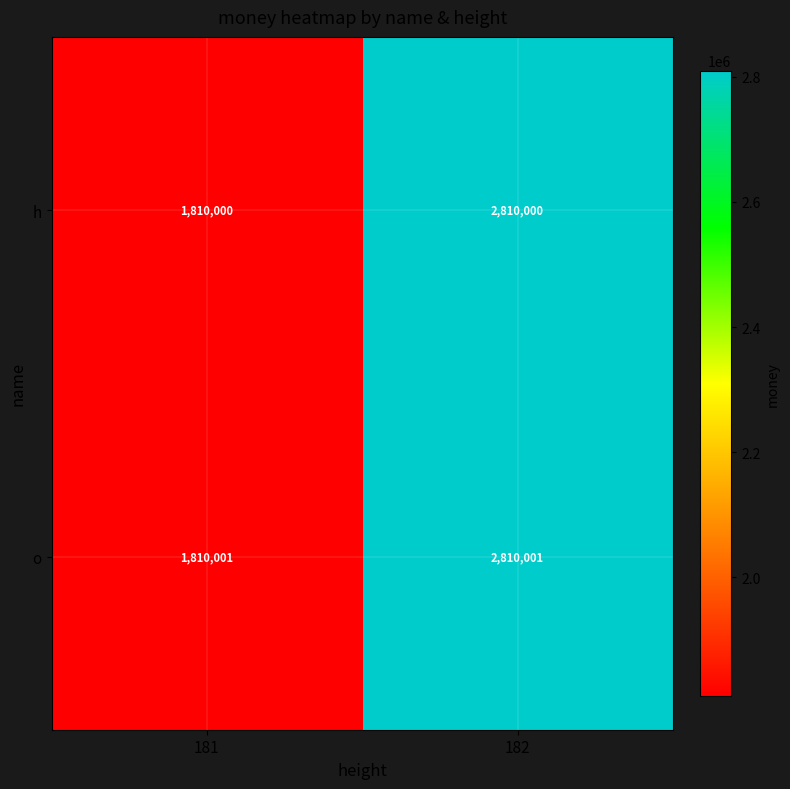

Count the number of categories in the chart.

2